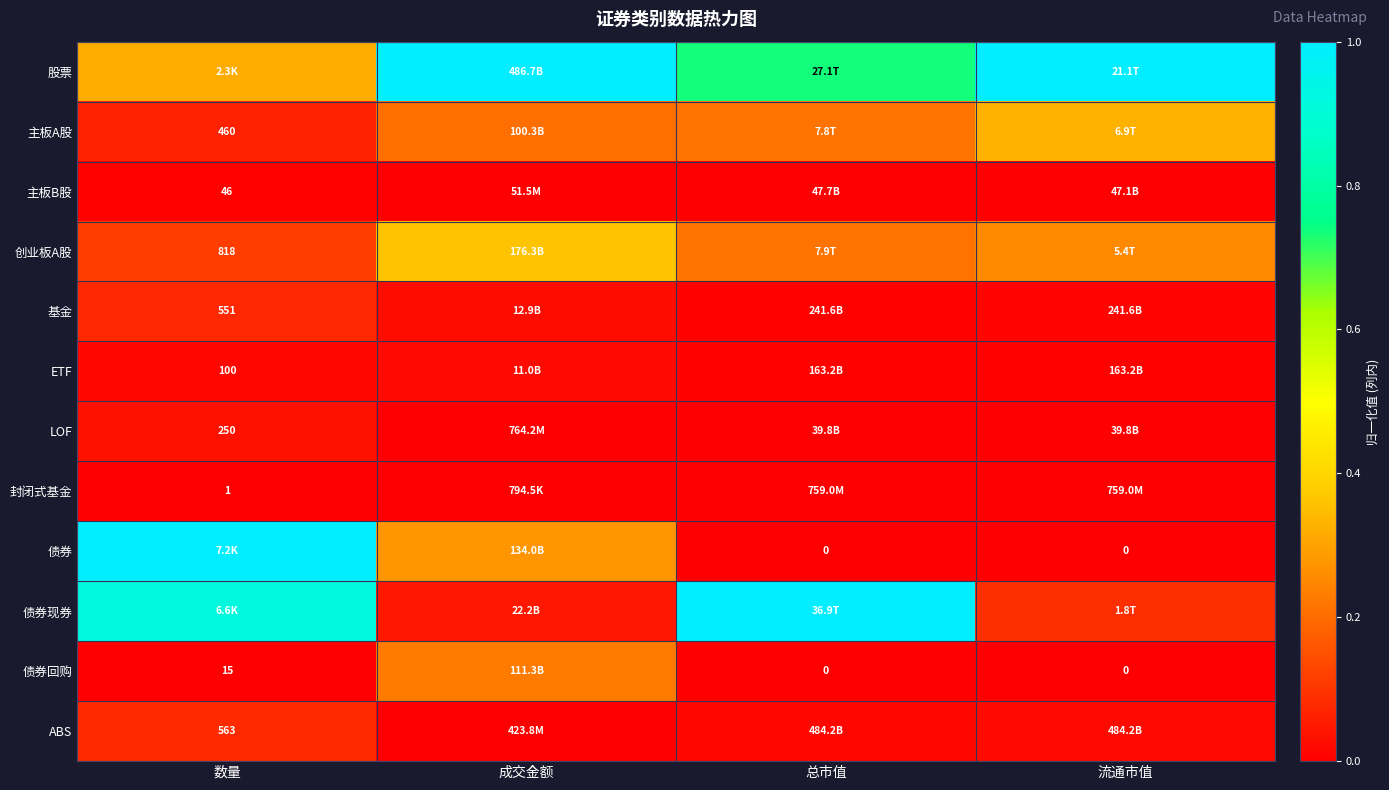

At which label does 债券 reach its minimum?

总市值